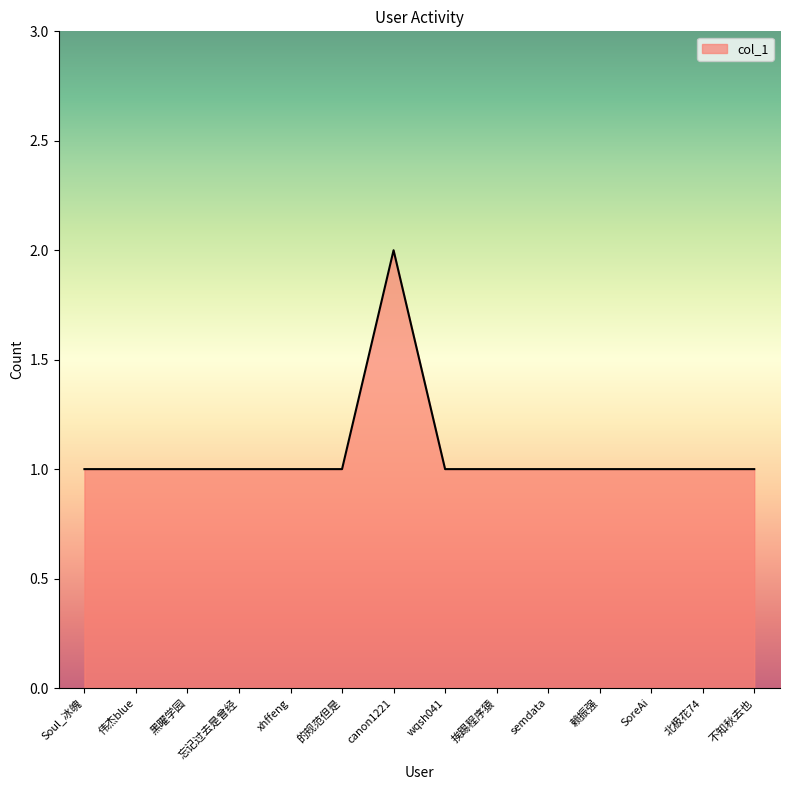

Which label corresponds to the largest value in the chart?

canon1221